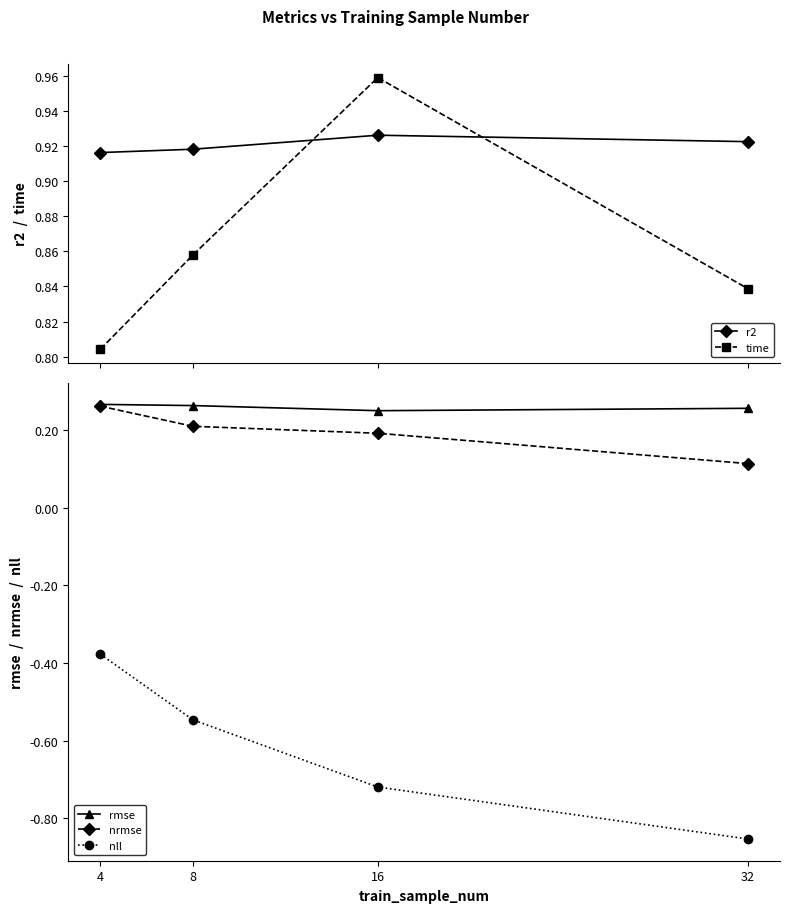

Which series changed the most between 4 and 32?

nll